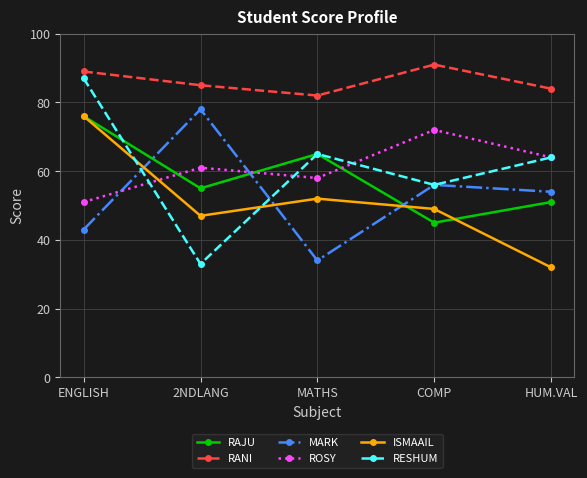

What is the spread (max minus min) of values at ENGLISH?

46